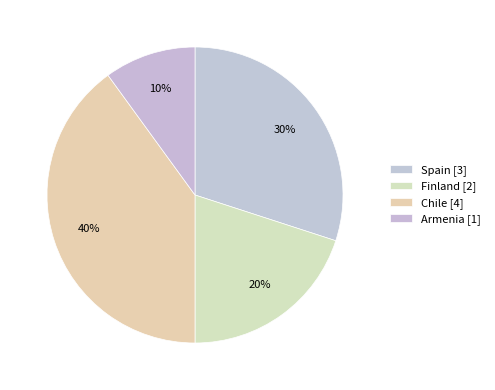

How many slices are in this pie chart?

4